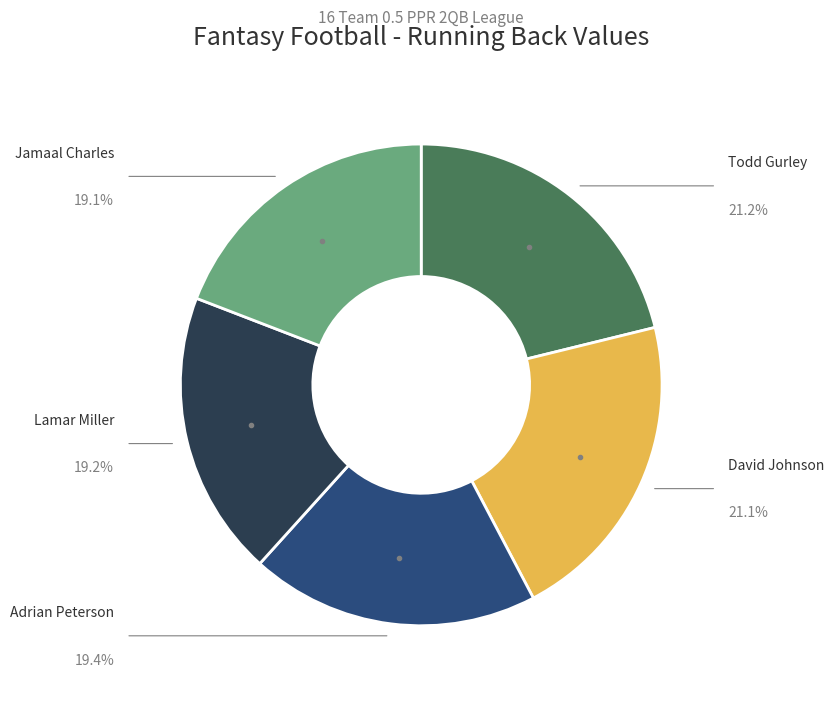

Do Jamaal Charles and David Johnson together represent more than half of the pie?

No